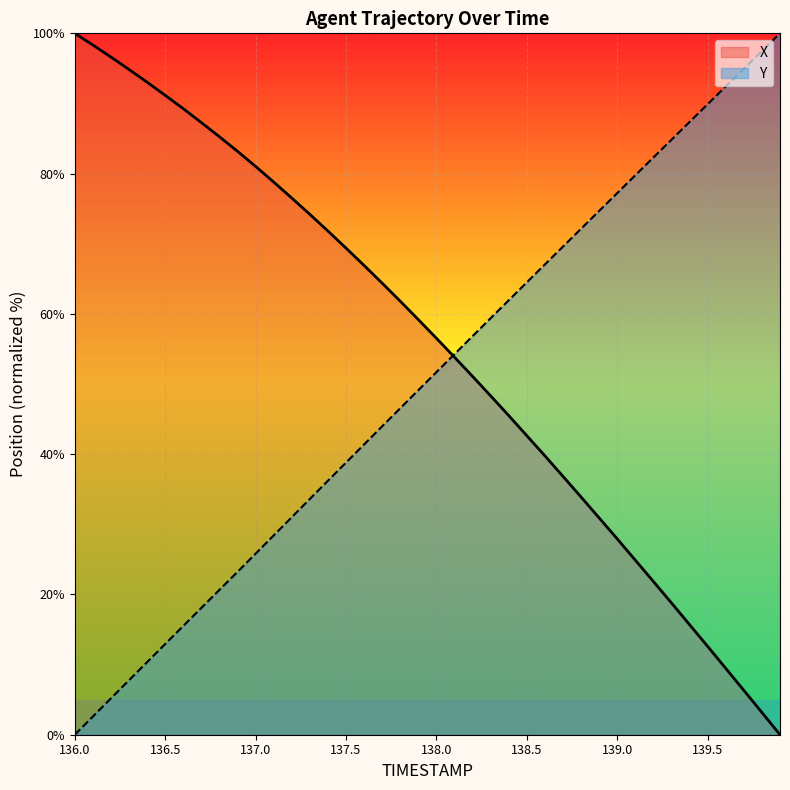

Does the chart display data point markers on the line(s)?

No